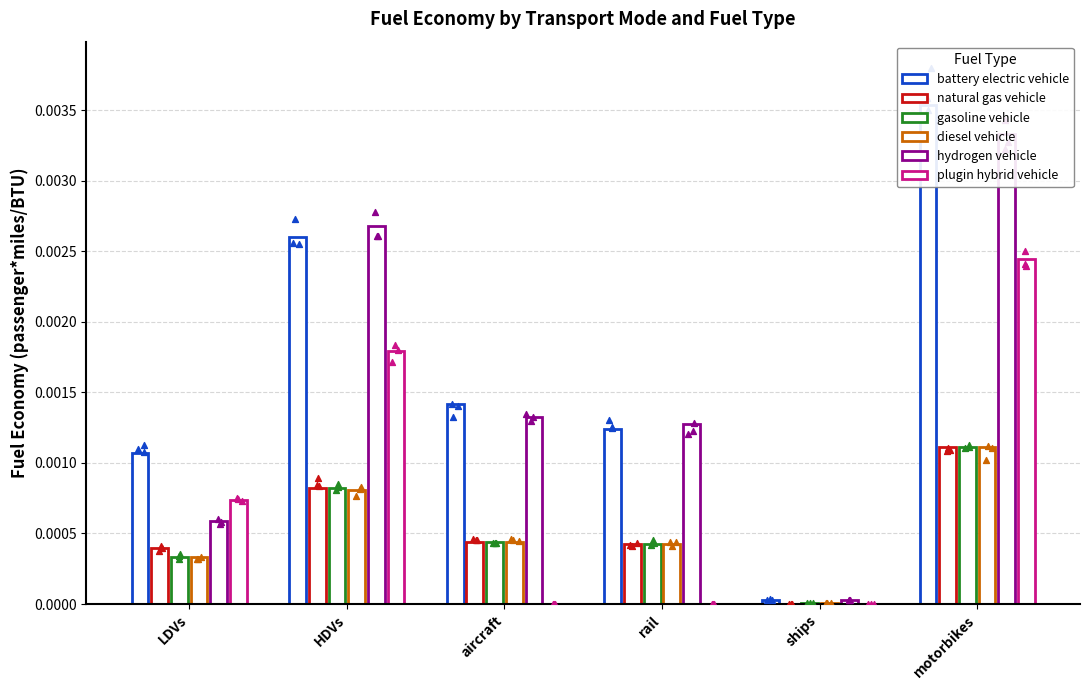

Is the value of natural gas vehicle at LDVs greater than the value of hydrogen vehicle at aircraft?

No